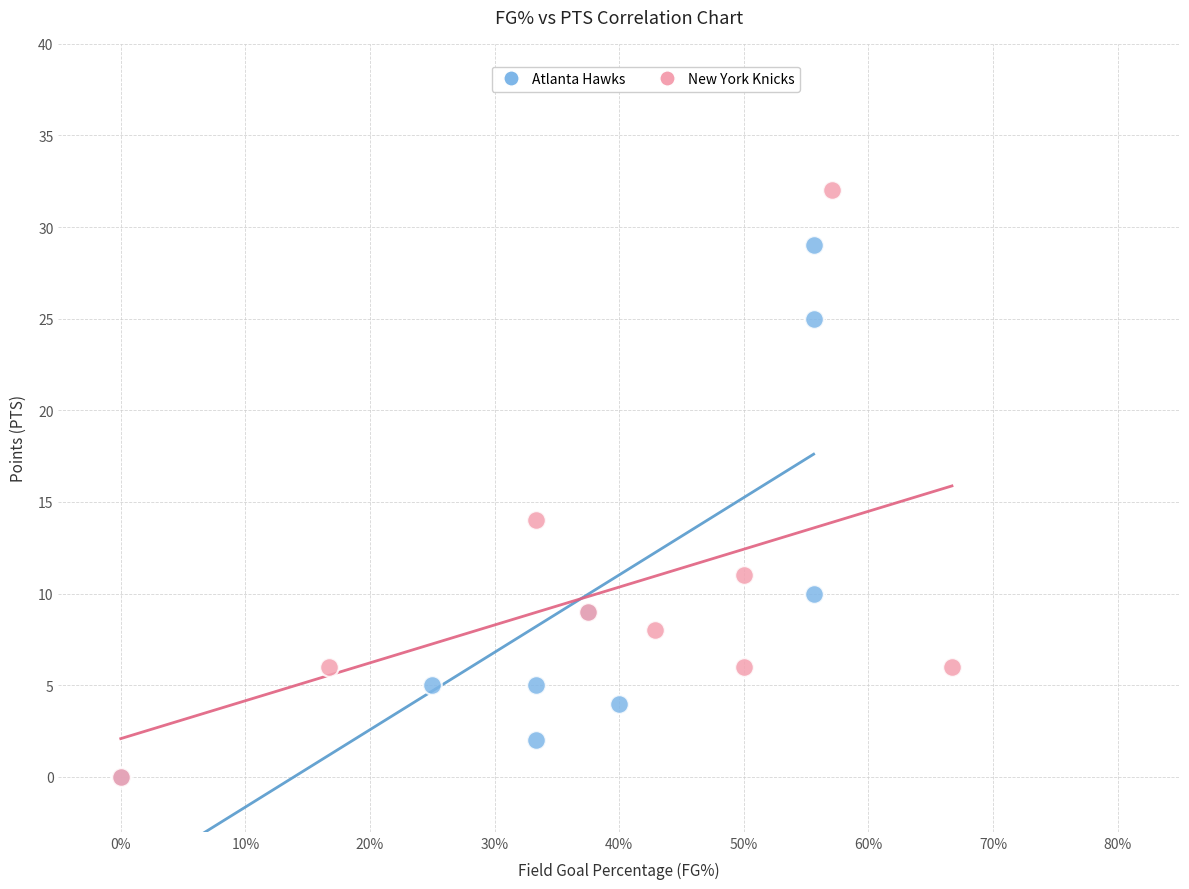

Which series has the widest spread of Y values?

New York Knicks